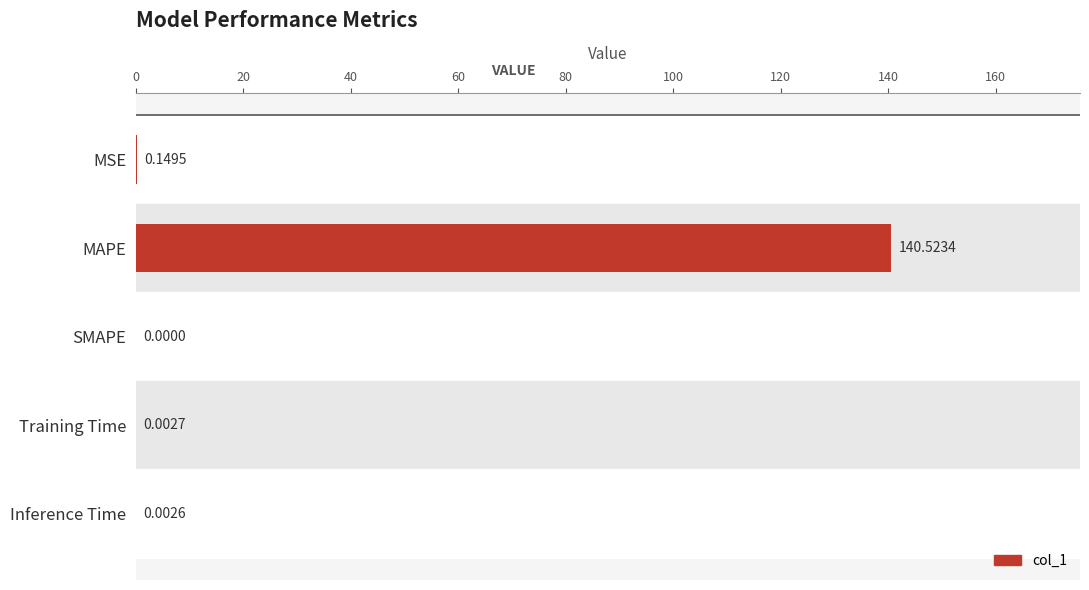

How many values are above zero?

4